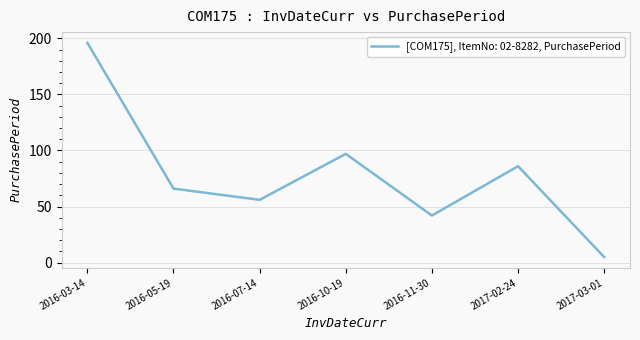

True or false: the data shows 346 at 2016-03-14.

False